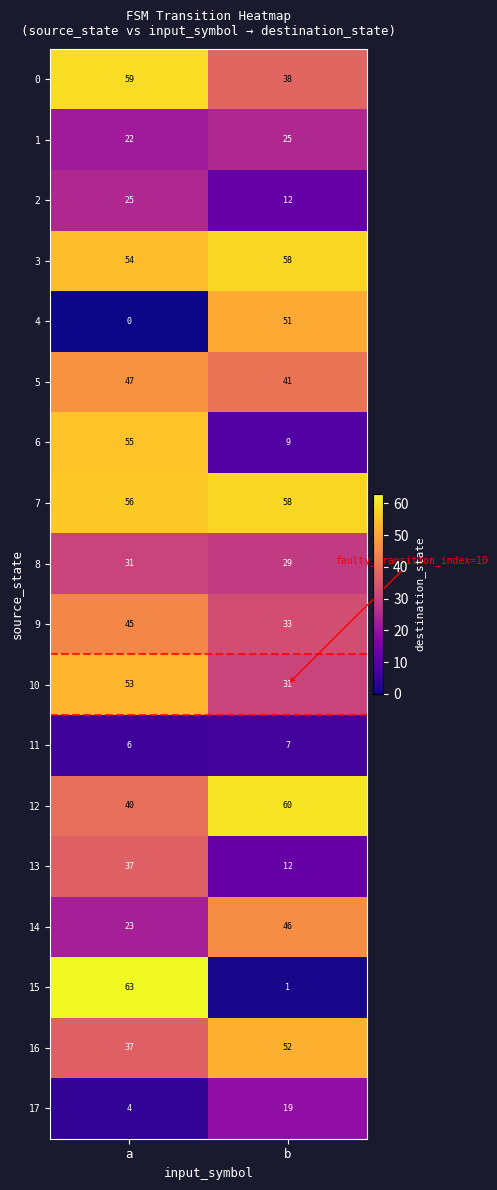

Rank the categories by 5 value from highest to lowest.

a, b